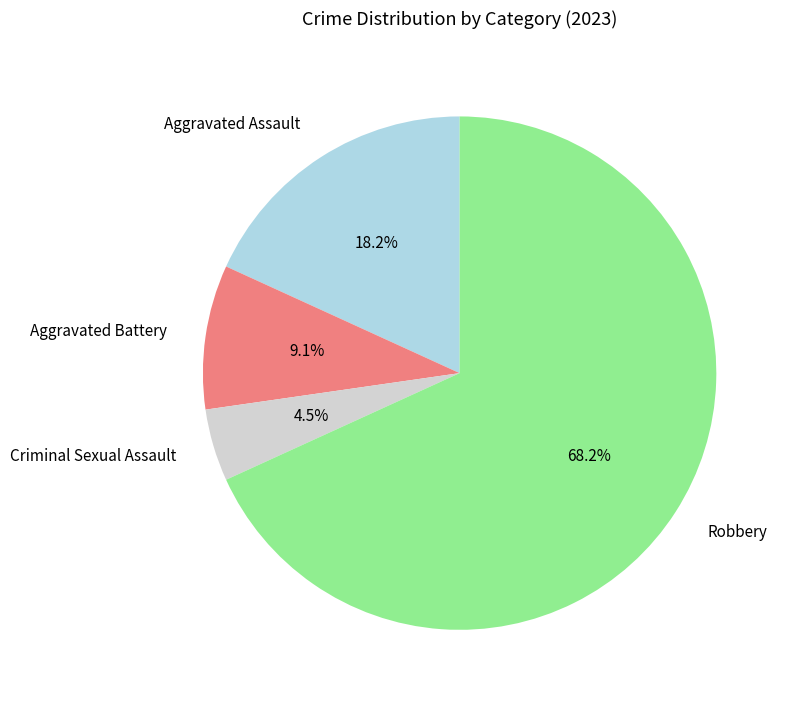

To the nearest percent, what percentage of the pie is Aggravated Assault?

18%